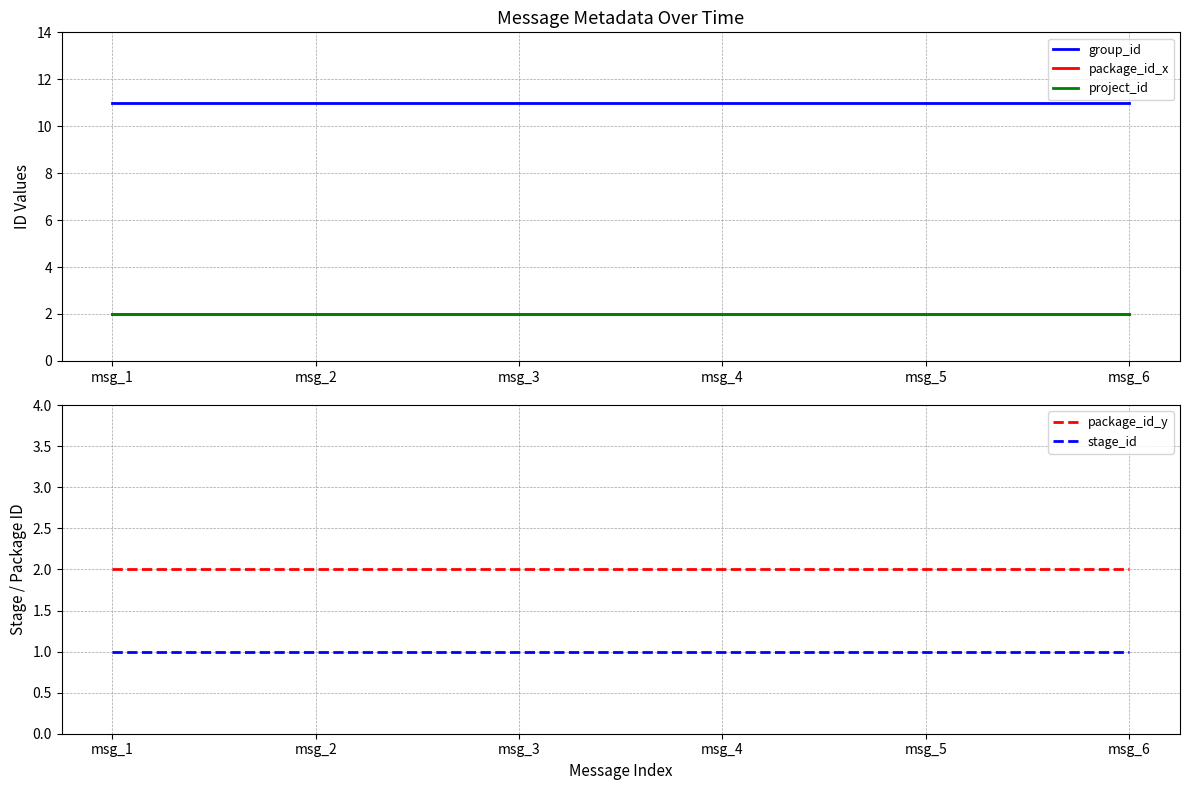

Reading left to right, what are all the values shown in this chart?

group_id: msg_1=11	msg_2=11	msg_3=11	msg_4=11	msg_5=11	msg_6=11
package_id_x: msg_1=2	msg_2=2	msg_3=2	msg_4=2	msg_5=2	msg_6=2
project_id: msg_1=2	msg_2=2	msg_3=2	msg_4=2	msg_5=2	msg_6=2
package_id_y: msg_1=2	msg_2=2	msg_3=2	msg_4=2	msg_5=2	msg_6=2
stage_id: msg_1=1	msg_2=1	msg_3=1	msg_4=1	msg_5=1	msg_6=1